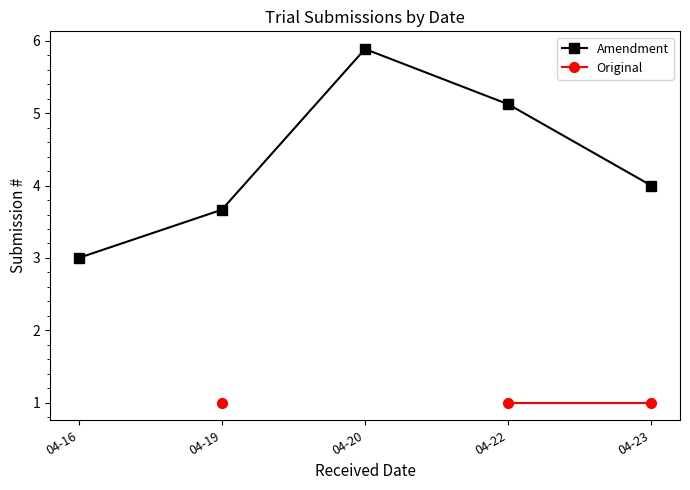

The Original series shows 1.0 at 04-23. True or false?

True